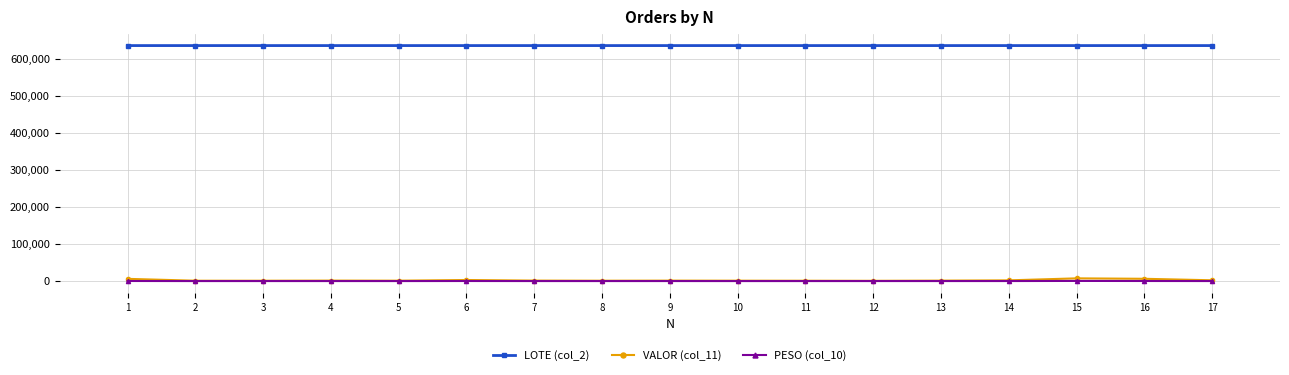

The value of LOTE (col_2) at 11 is 326014.7. True or false?

False